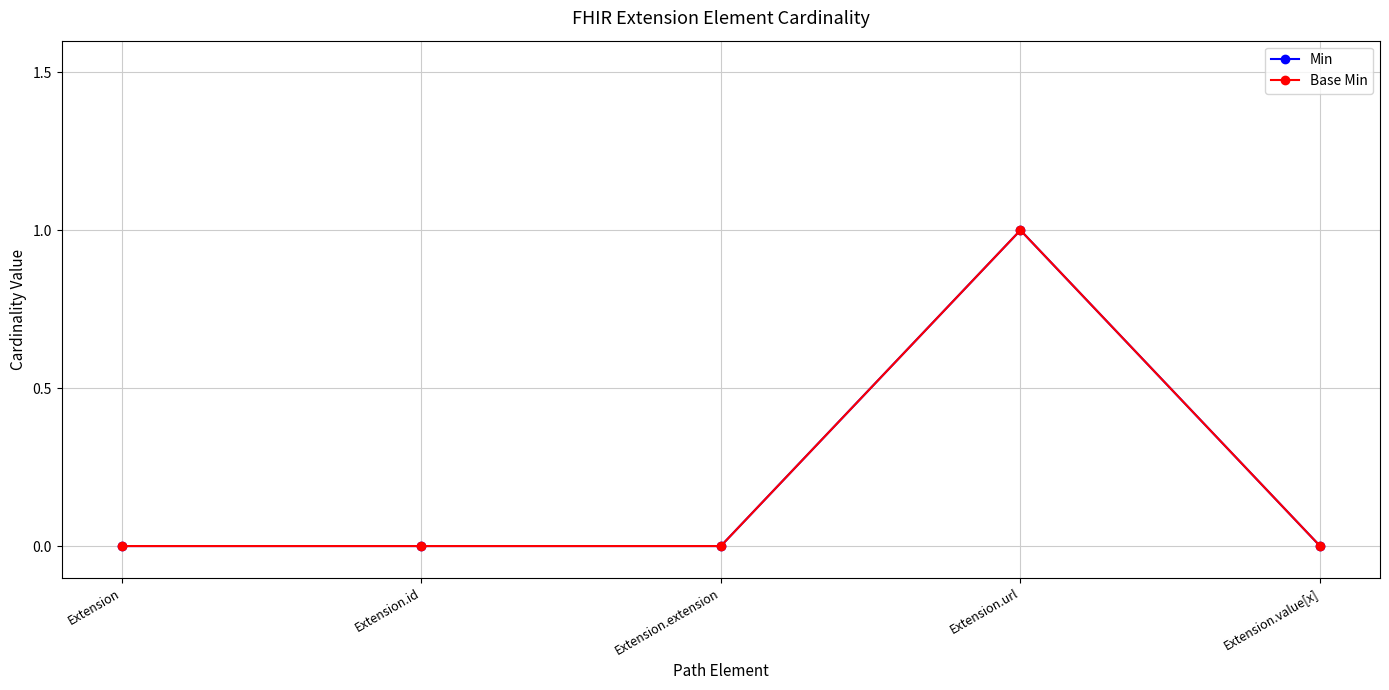

Is it true that Min equals 1 at Extension.url?

True